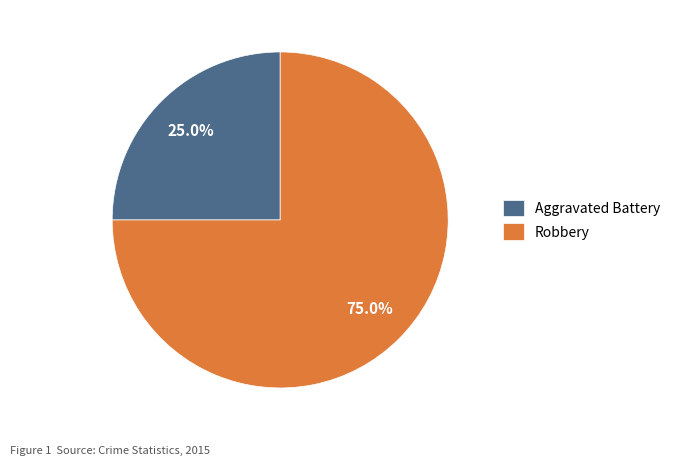

Combined, what portion of the pie is Aggravated Battery and Robbery?

100.0%